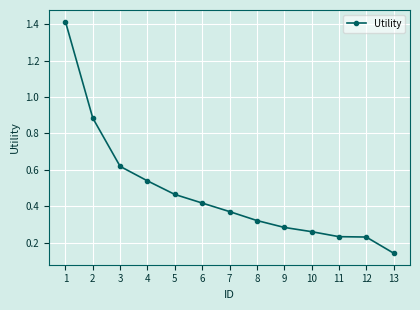

What is the sum of all values?

6.2